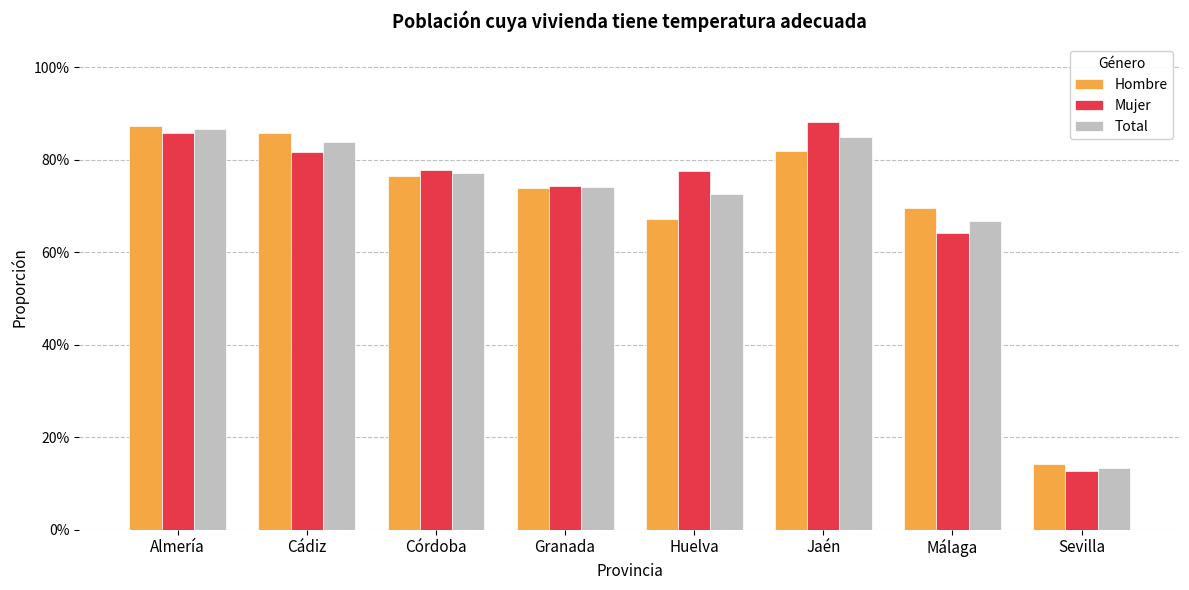

Reading left to right, what are all the values shown in this chart?

Hombre: 0.9	0.9	0.8	0.7	0.7	0.8	0.7	0.1
Mujer: 0.9	0.8	0.8	0.7	0.8	0.9	0.6	0.1
Total: 0.9	0.8	0.8	0.7	0.7	0.9	0.7	0.1